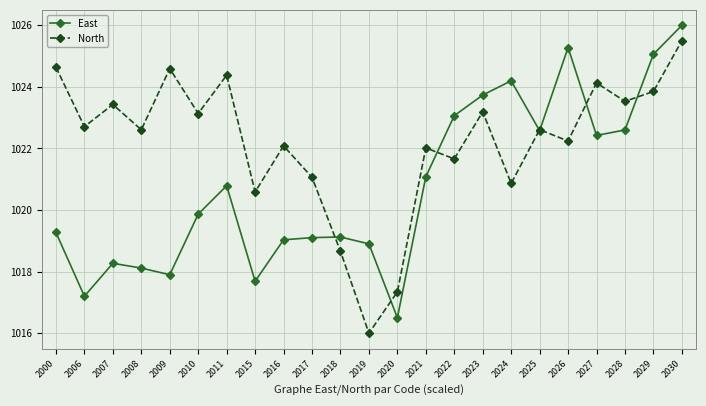

What is the sum of the North values at 2017 and 2006?

2043.8